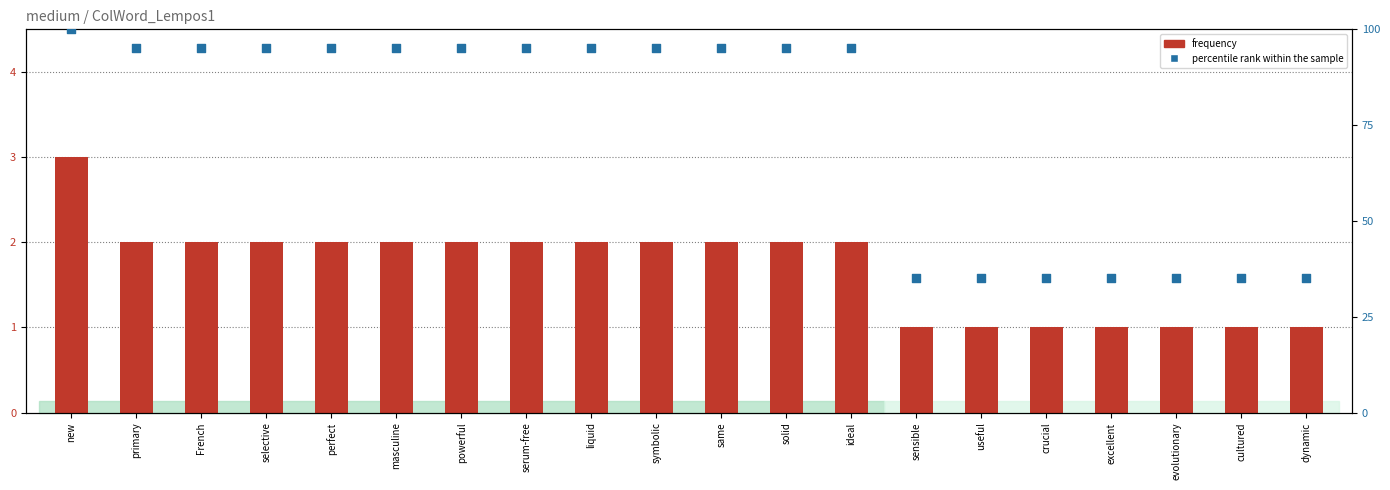

What are all the series names shown in the legend?

Frequency, percentile rank within the sample